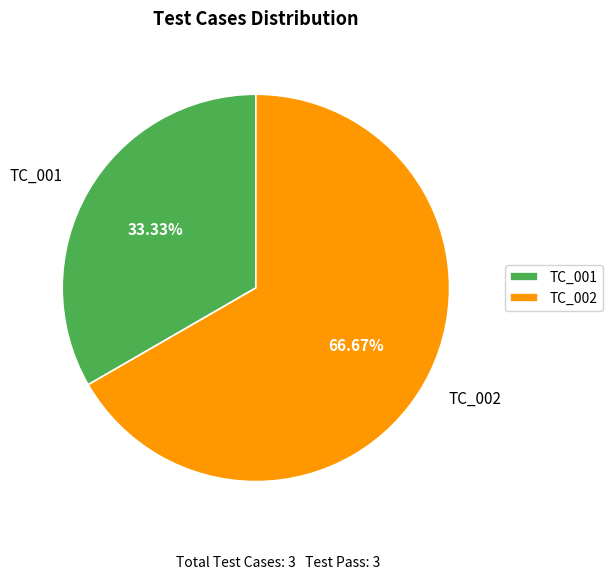

The TC_001 slice represents 40% of the pie. True or false?

False